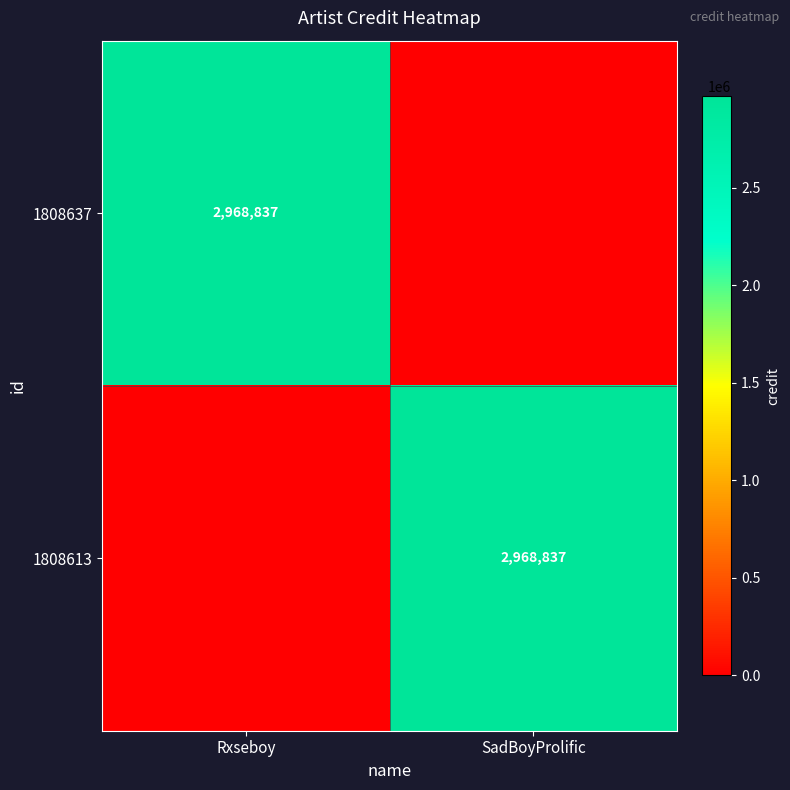

True or false: 1808613 has a value of 2968837 at SadBoyProlific.

True